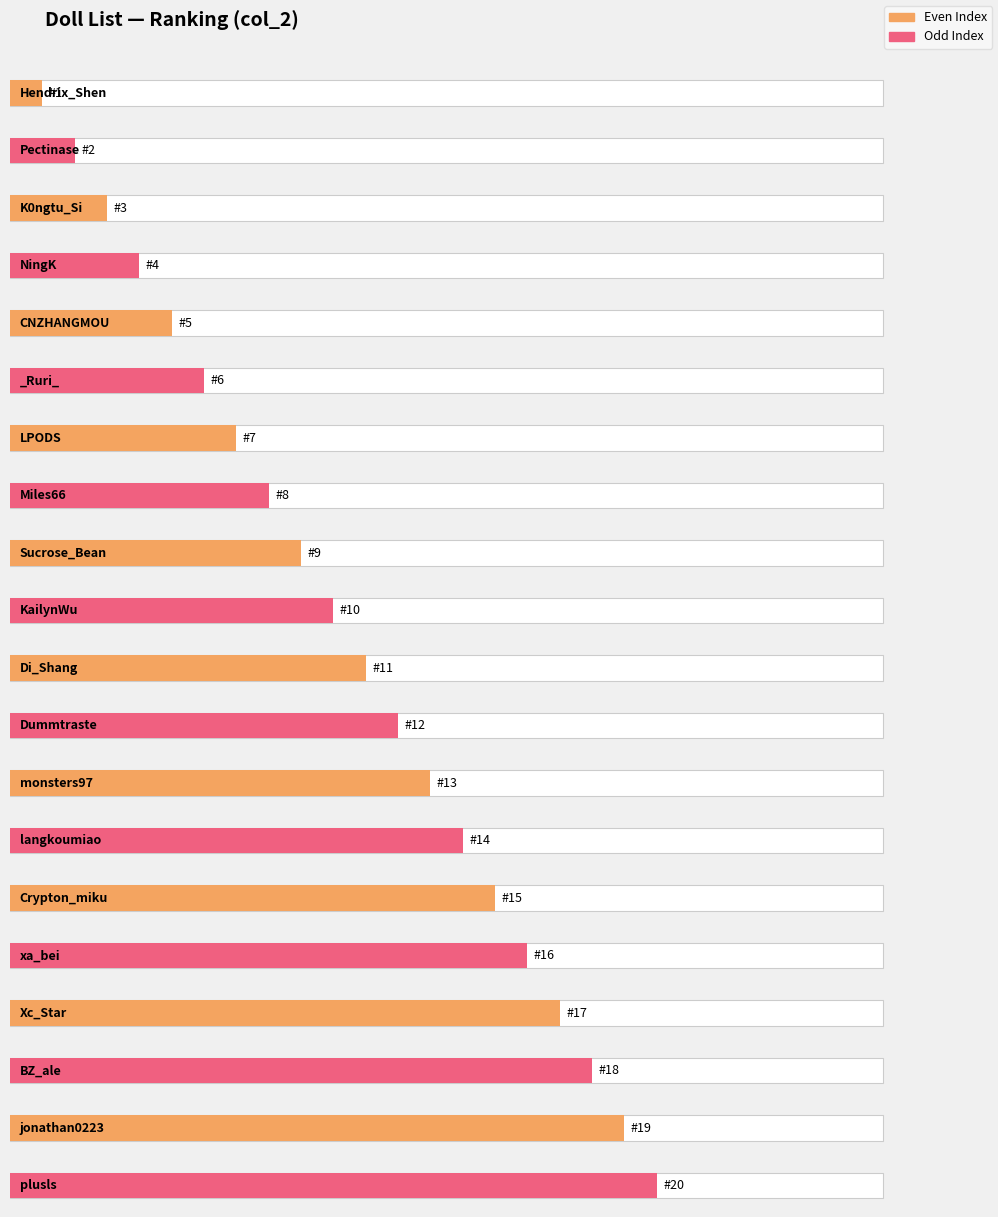

What is the difference between the maximum and minimum values?

19